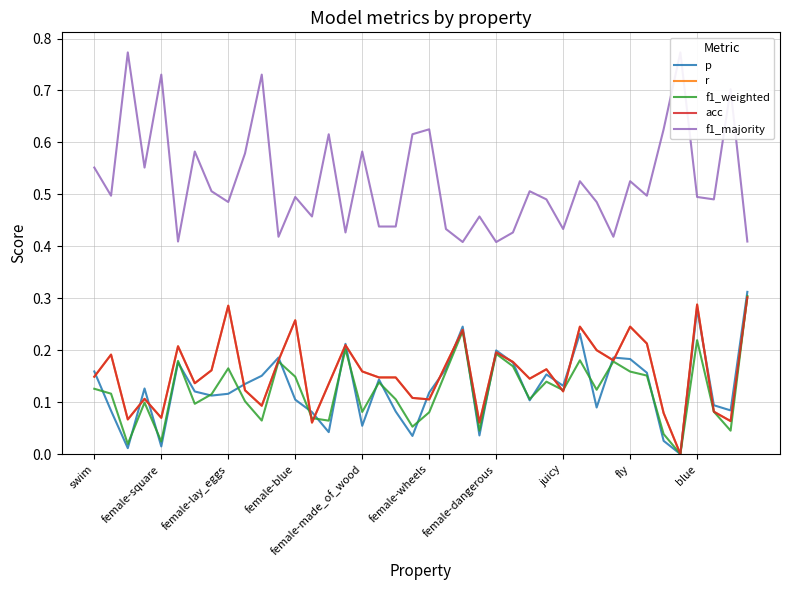

How many intersections are there between p and acc?

20